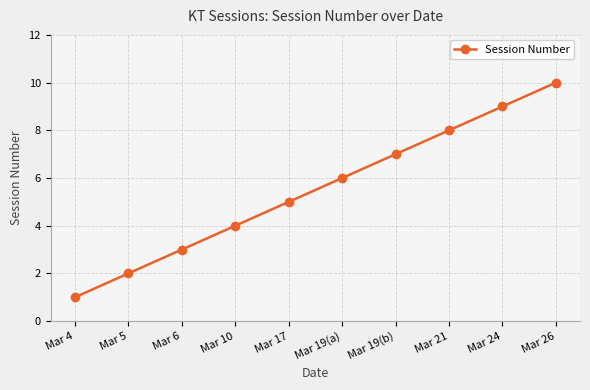

What is the change in value from Mar 4 to Mar 10?

+3